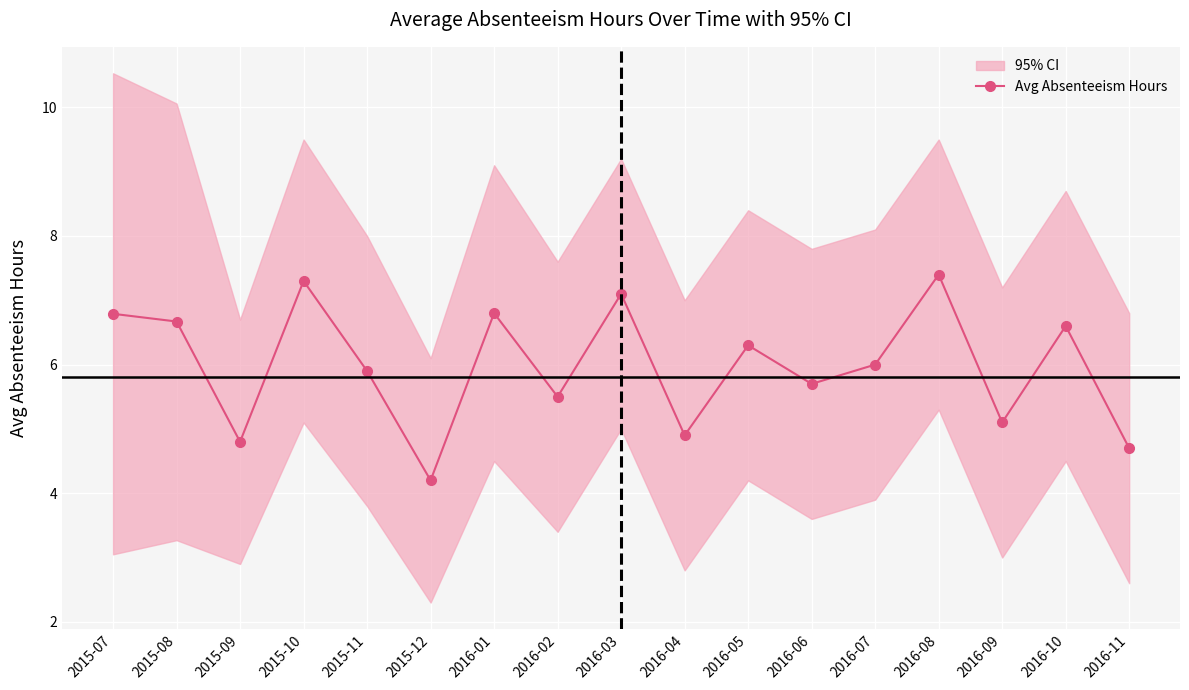

Where is the data nearest to the value 5?

2016-04